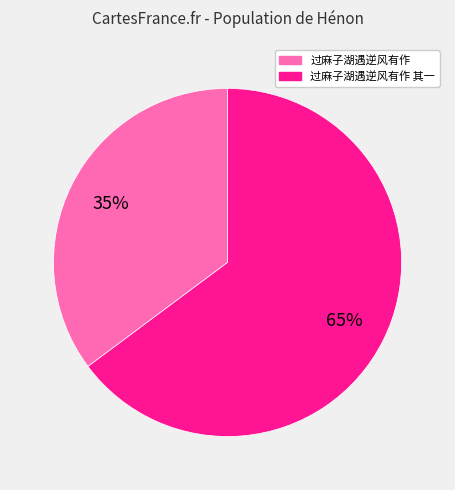

Is there any slice that represents more than half of the pie?

Yes